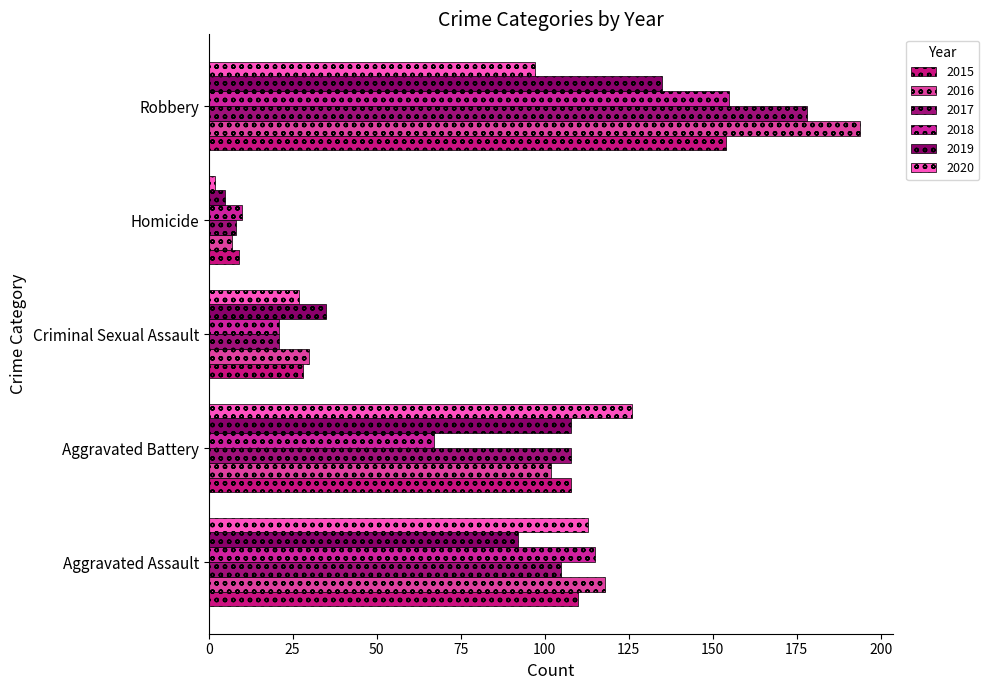

List the labels in order of 2018 value, smallest first.

Homicide, Criminal Sexual Assault, Aggravated Battery, Aggravated Assault, Robbery